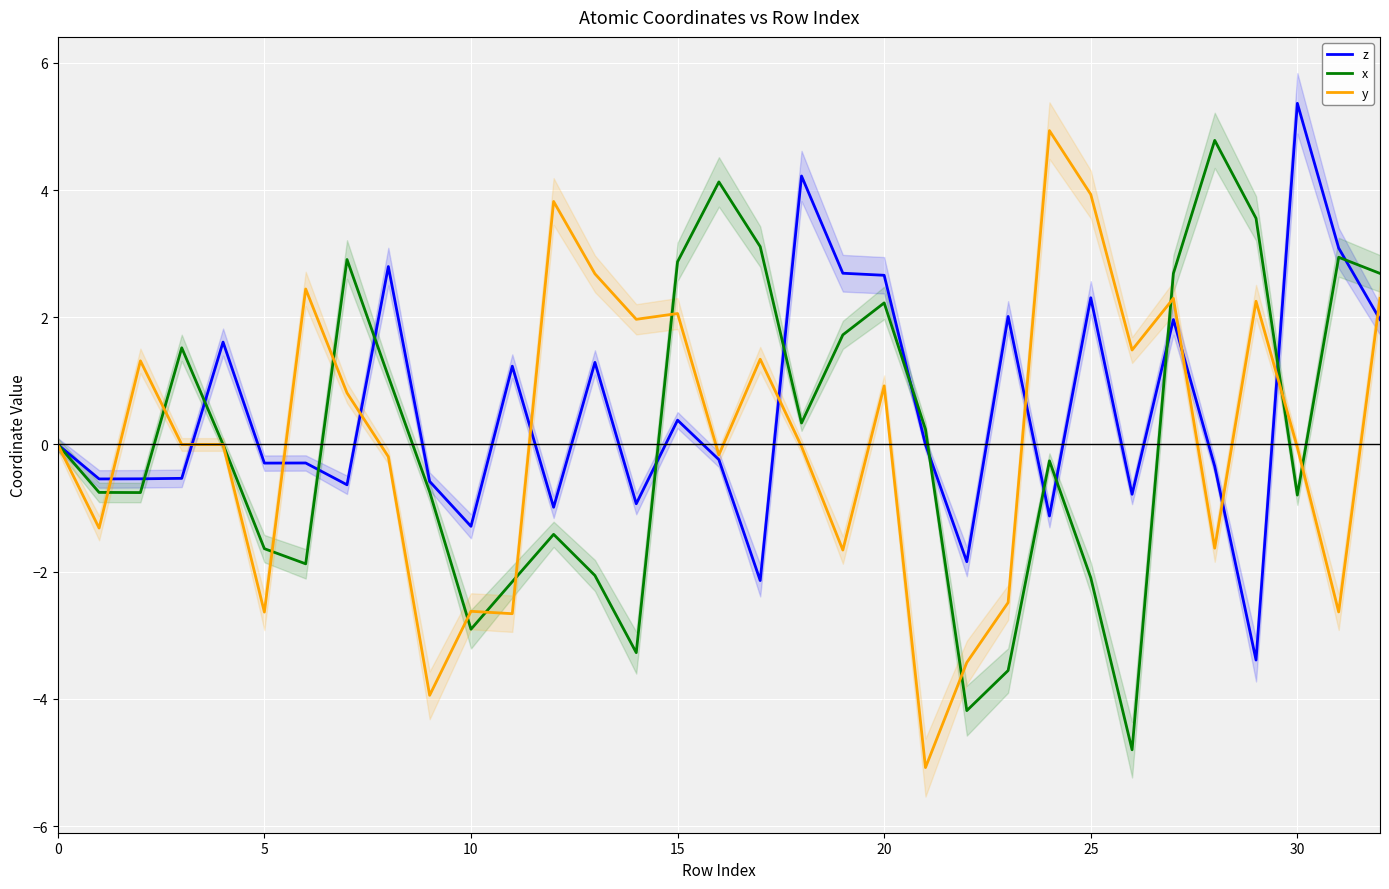

At how many categories does at least one series exceed 2?

20